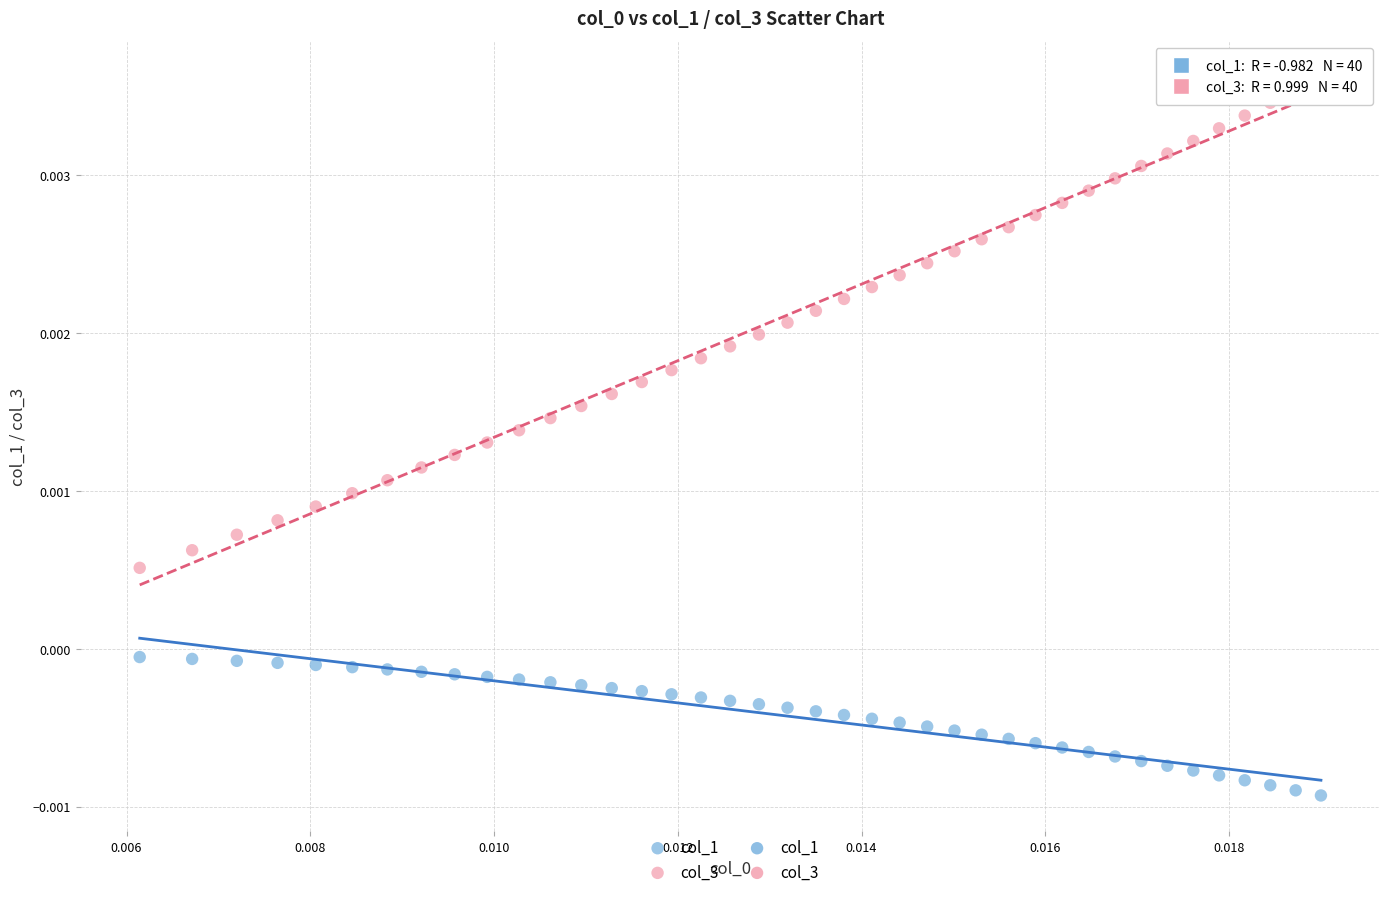

Which series contains the highest Y value?

col_3